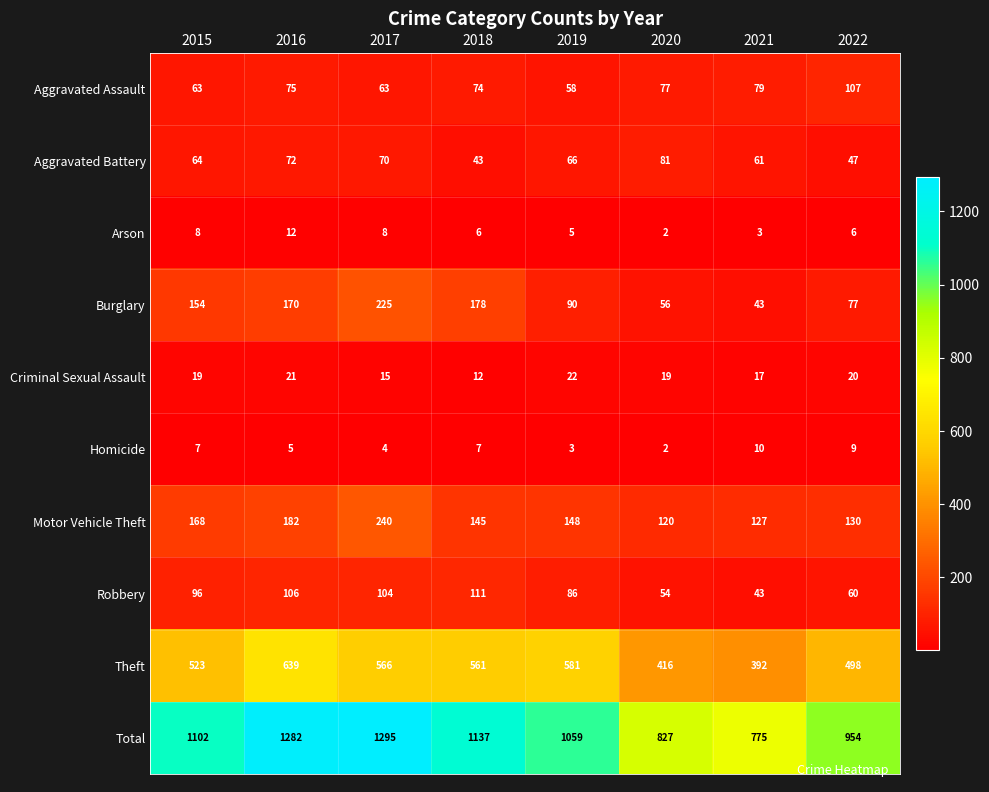

Rank the series by their maximum value, from lowest to highest.

Homicide, Arson, Criminal Sexual Assault, Aggravated Battery, Aggravated Assault, Robbery, Burglary, Motor Vehicle Theft, Theft, Total